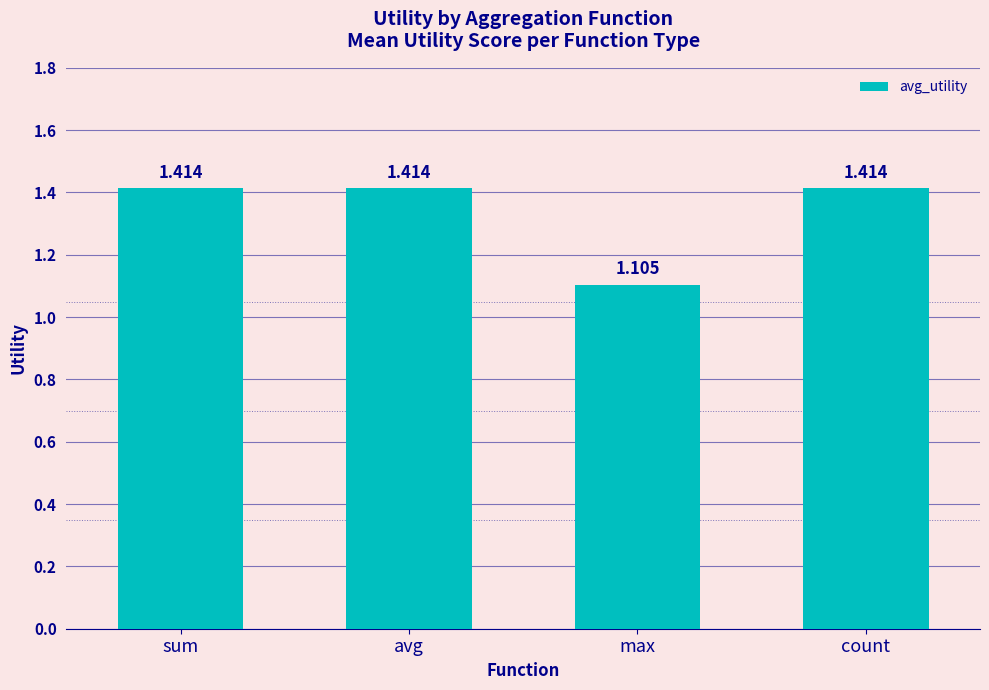

What is the label of the 2nd bar from the right?

max